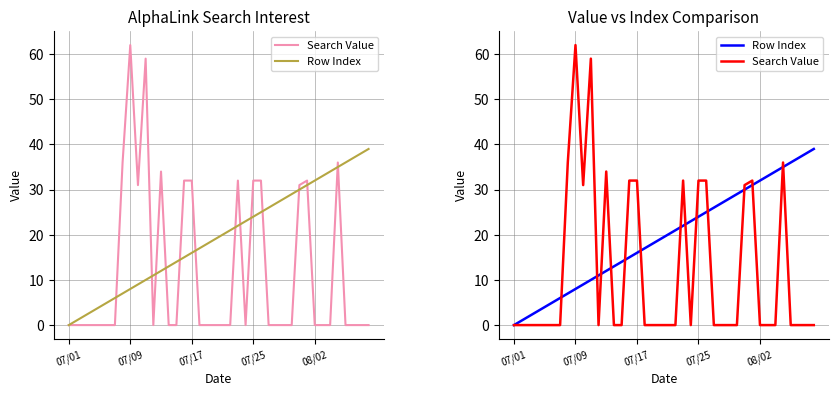

Rank the series by their average value, from highest to lowest.

Row Index, Search Value